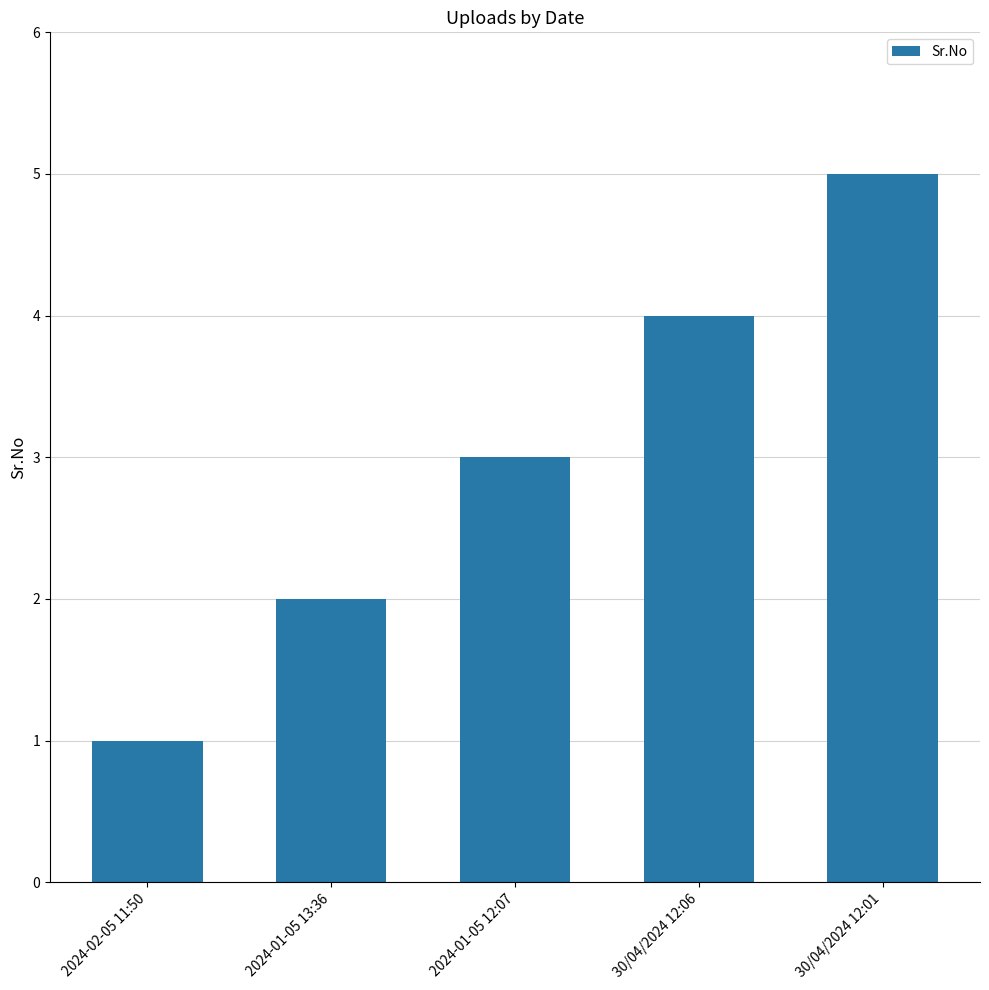

Reading right to left, extract all data points from this chart.

30/04/2024 12:01=5	30/04/2024 12:06=4	2024-01-05 12:07=3	2024-01-05 13:36=2	2024-02-05 11:50=1